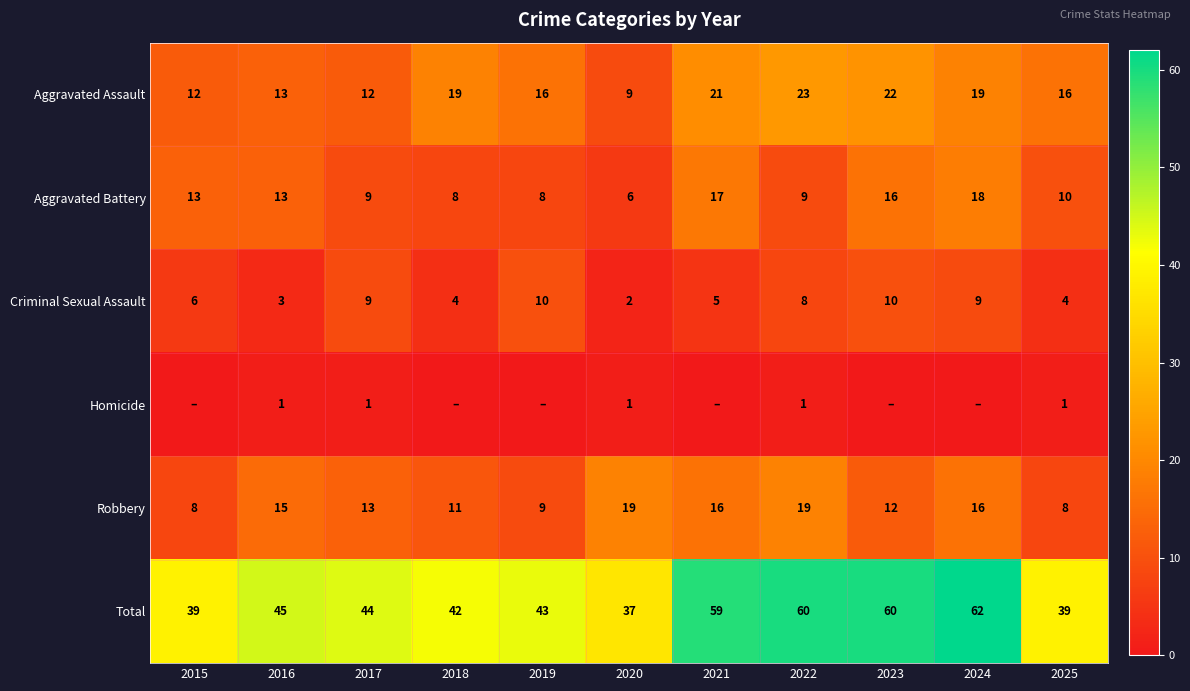

Read the Criminal Sexual Assault value at 2016.

3